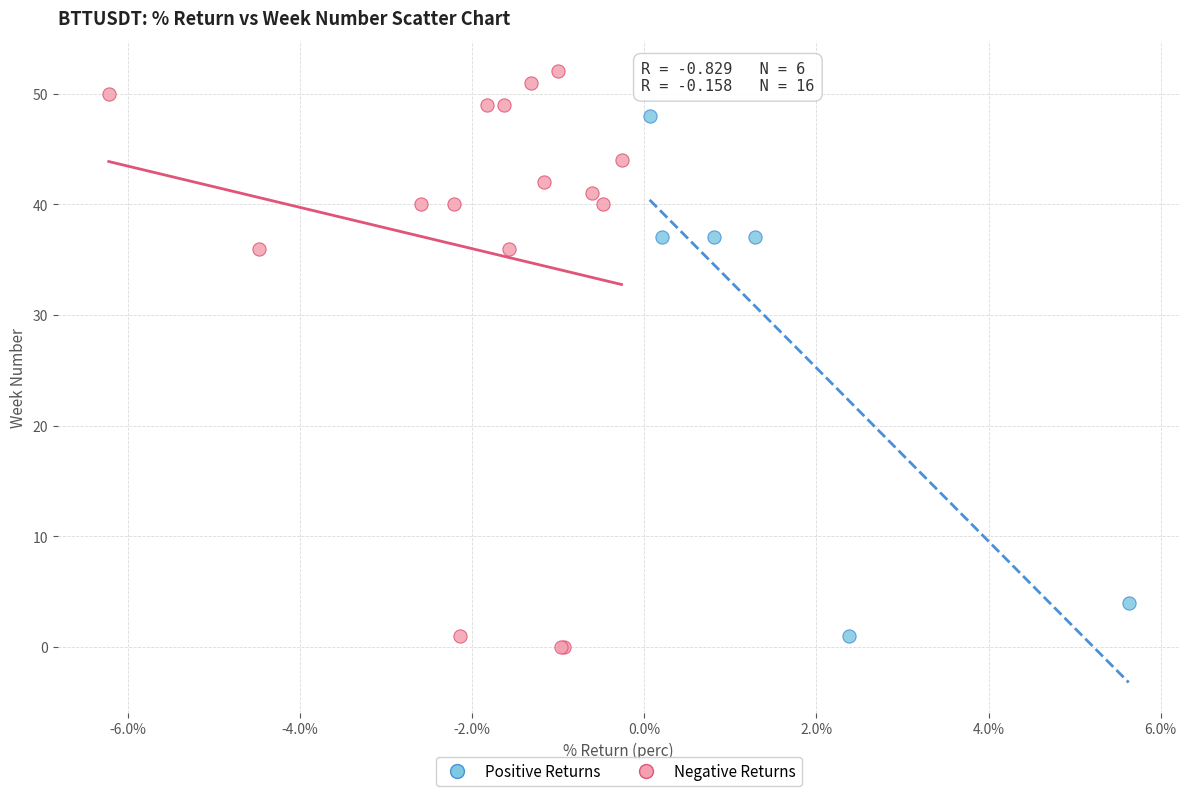

Which series has the largest Y range (max minus min)?

Negative Returns